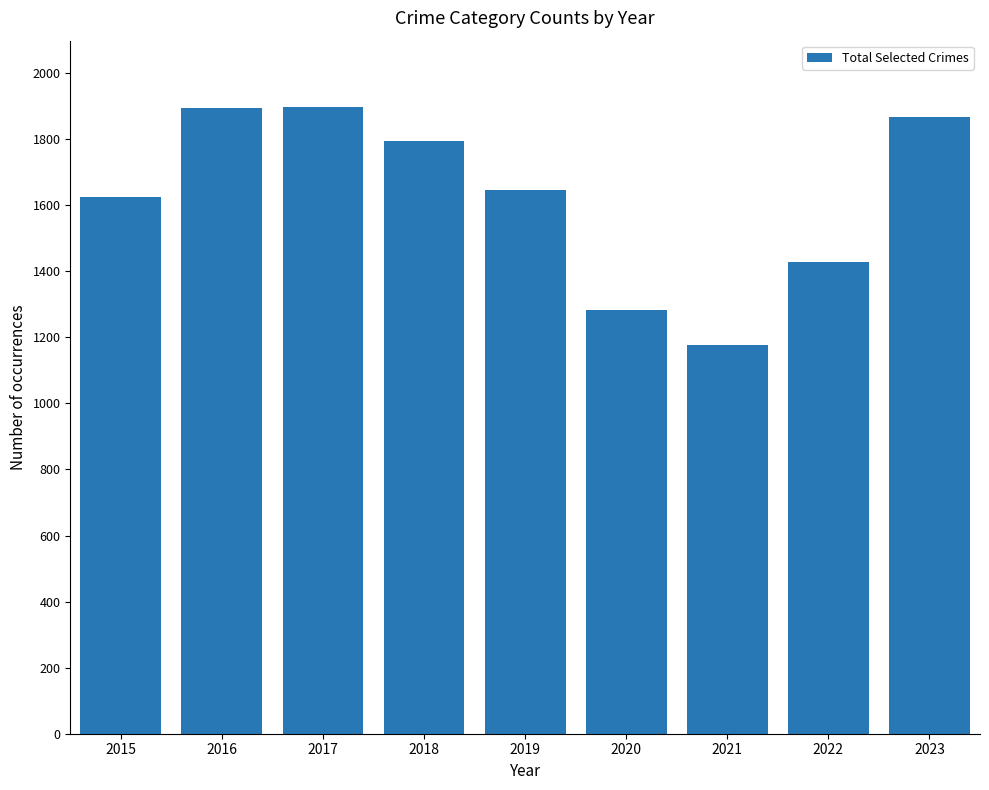

The value at 2017 is 1898. True or false?

True